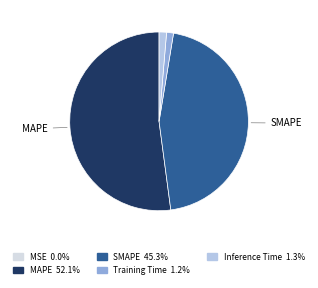

Which category has the biggest portion of the pie?

MAPE